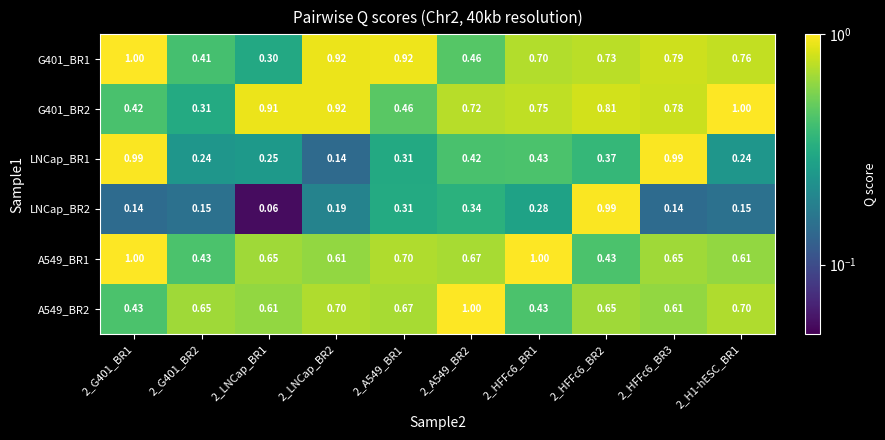

What is the maximum value shown in the chart?

1.0